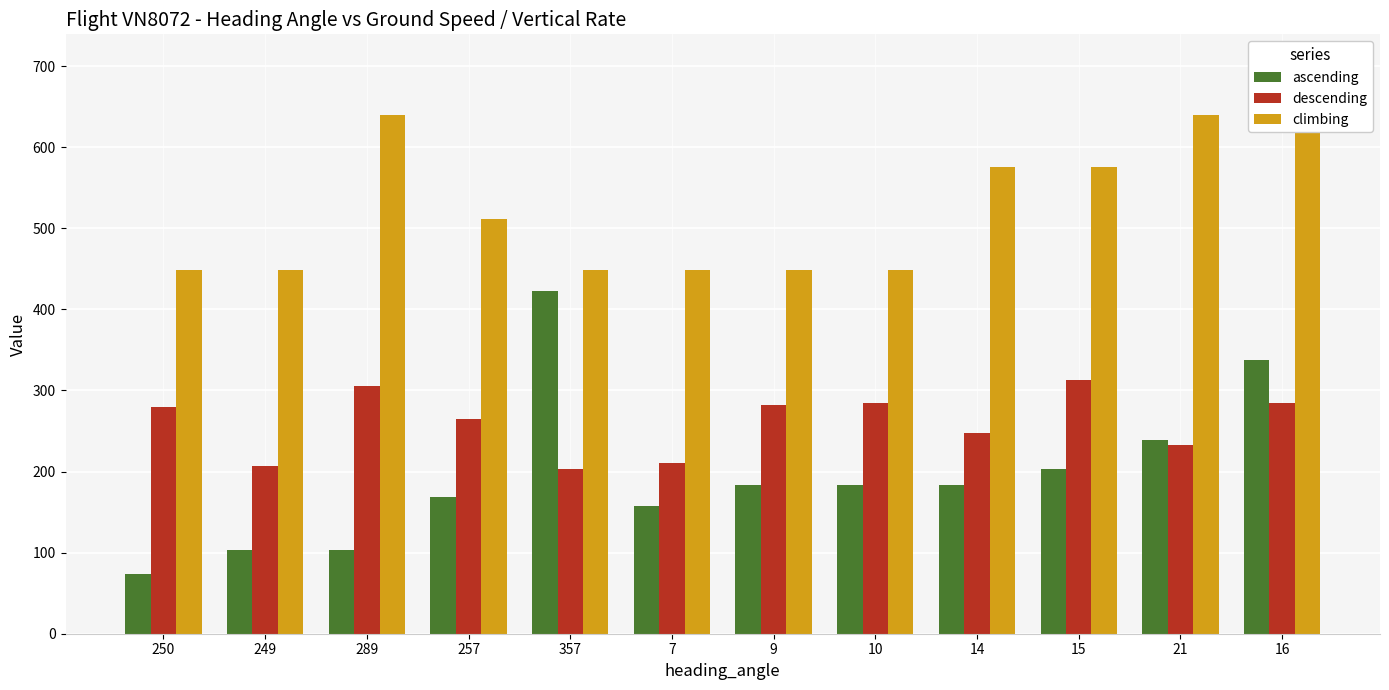

Reading left to right, transcribe all the data shown in this chart.

ascending: 250=74	249=103	289=103	257=168	357=423	7=158	9=183	10=184	14=184	15=203	21=239	16=337
descending: 250=279	249=207	289=306	257=265	357=203	7=210	9=282	10=284	14=248	15=313	21=233	16=284
climbing: 250=448	249=448	289=640	257=512	357=448	7=448	9=448	10=448	14=576	15=576	21=640	16=704